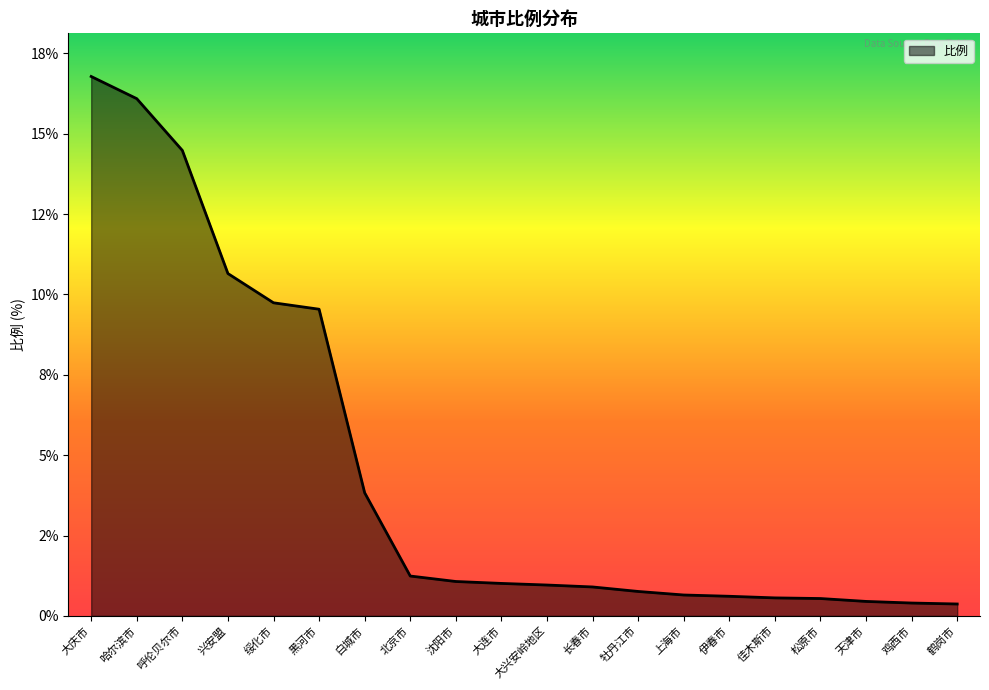

Reading left to right, list all the values displayed in this chart.

16.8	16.1	14.5	10.7	9.7	9.5	3.8	1.2	1.1	1.0	1.0	0.9	0.8	0.7	0.6	0.6	0.5	0.5	0.4	0.4